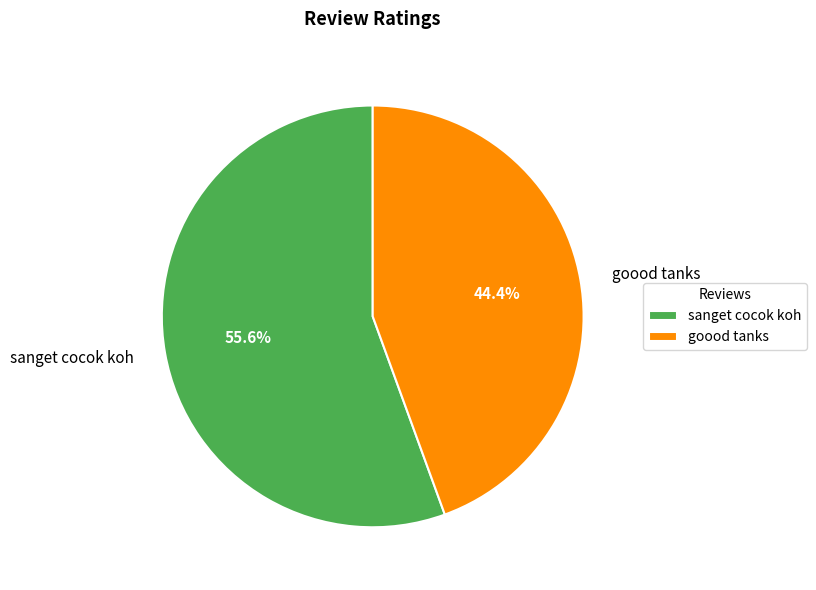

Does sanget cocok koh represent more than half of the total?

Yes